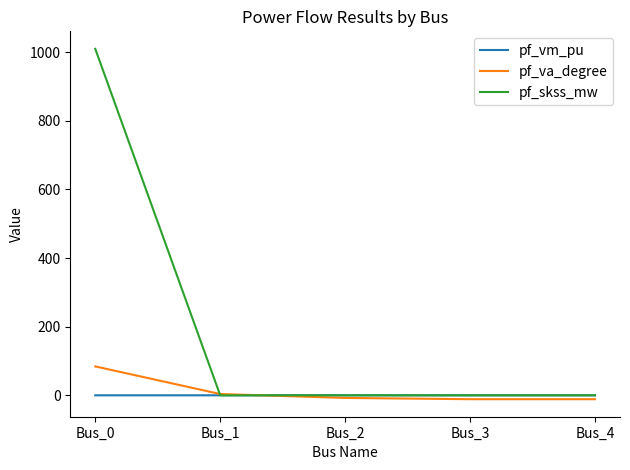

Is it true that pf_va_degree equals 84.3 at Bus_0?

True